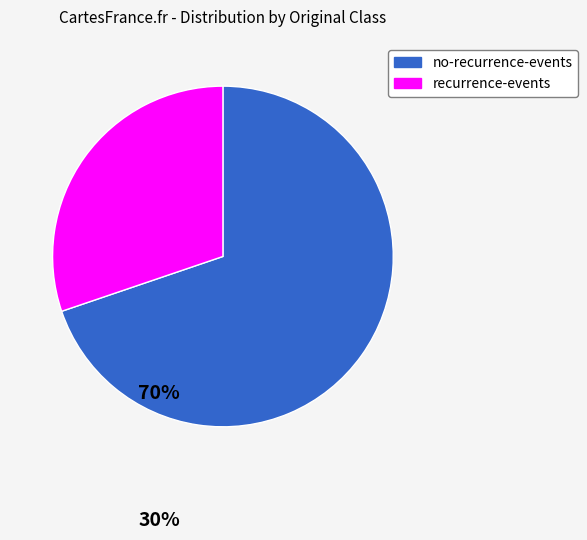

Count the number of slices in the pie.

2